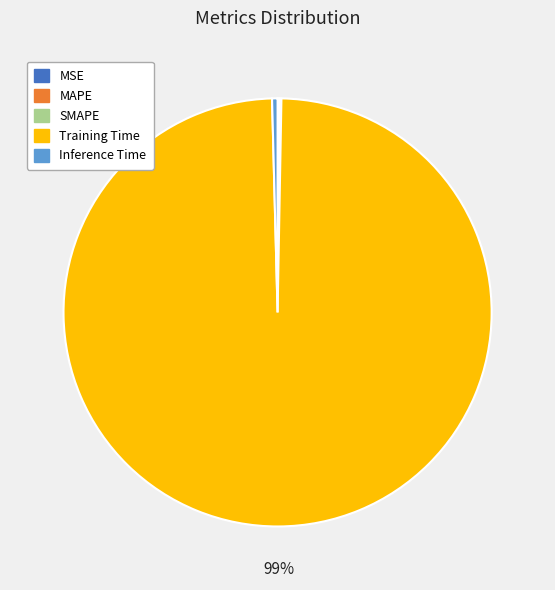

Which category has the biggest portion of the pie?

Training Time